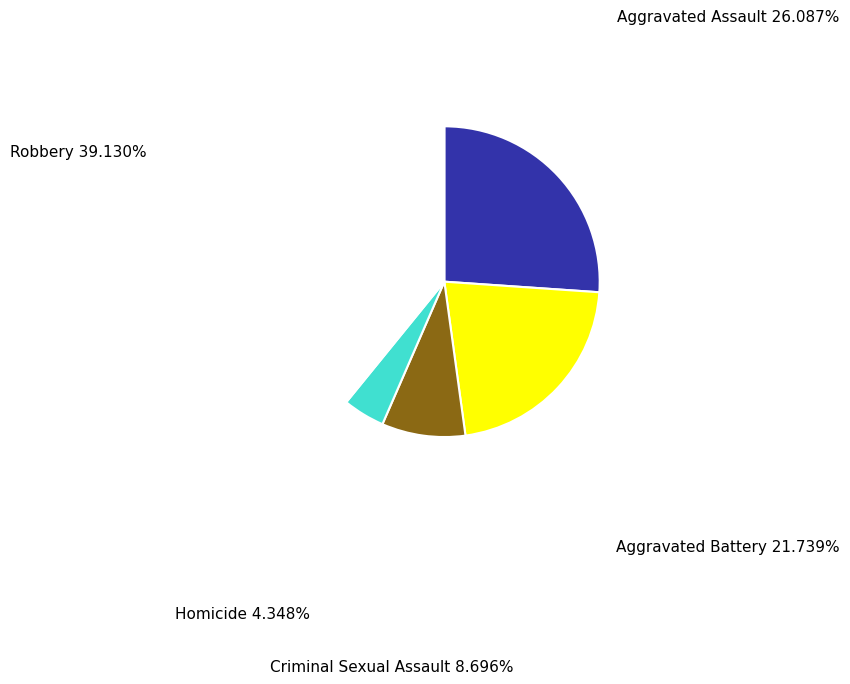

Is there any slice that represents more than half of the pie?

No